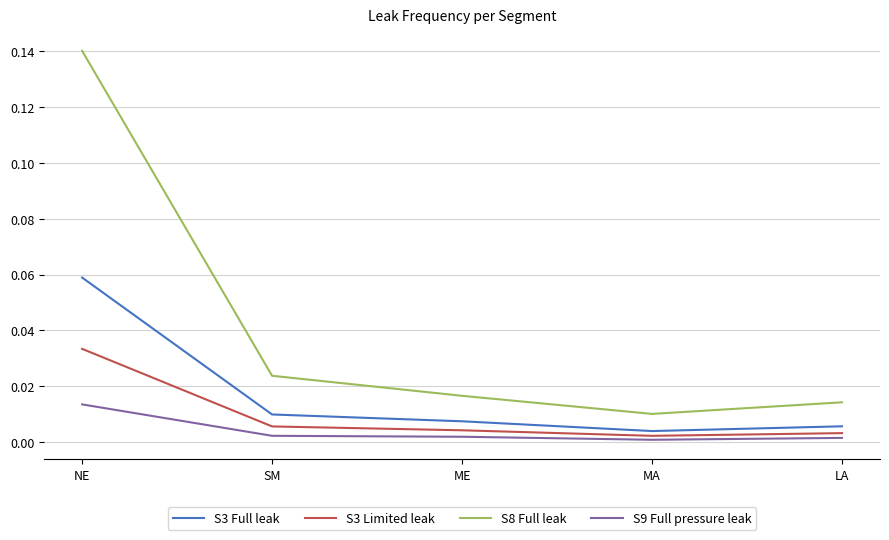

Which category has the highest value across all series?

NE